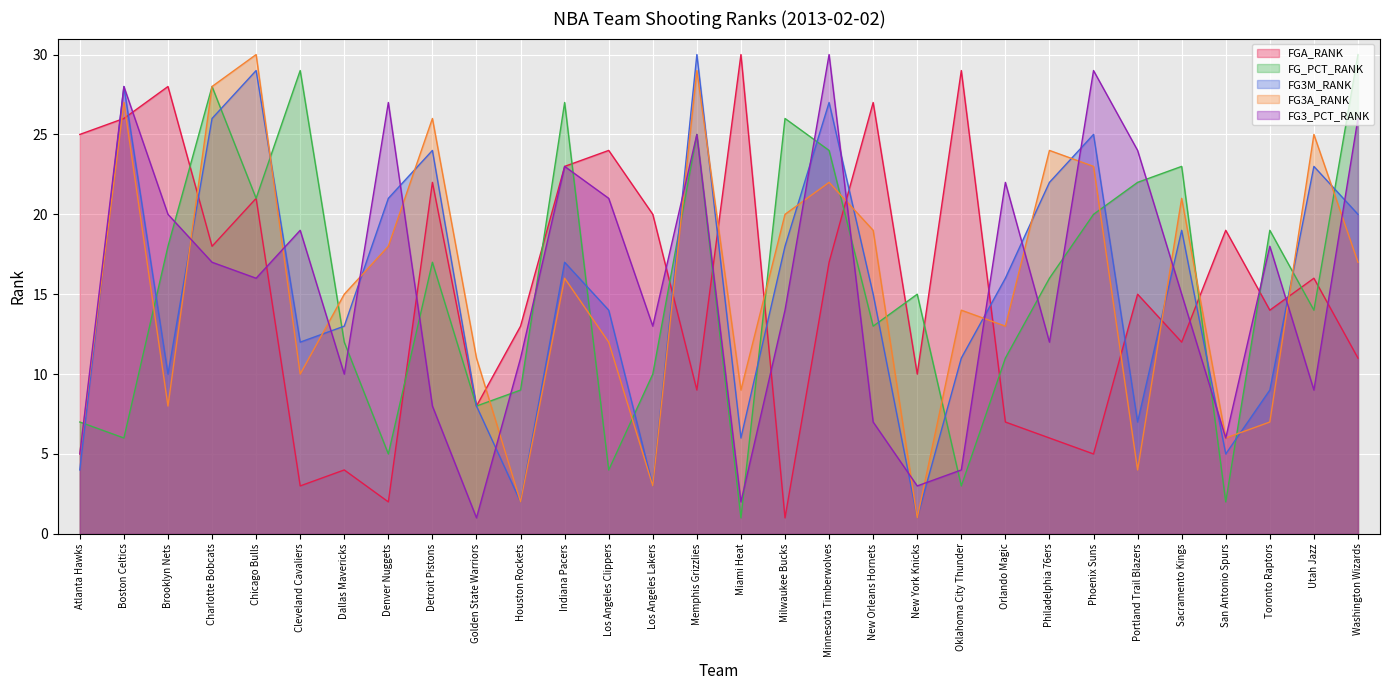

The value of FG3A_RANK at Detroit Pistons is 26. True or false?

True